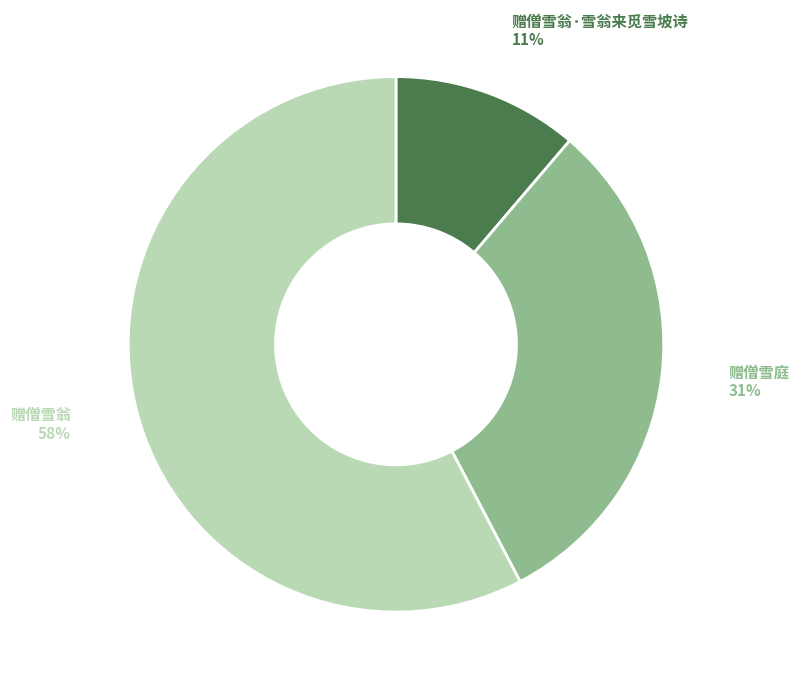

Is there any slice that represents more than half of the pie?

Yes